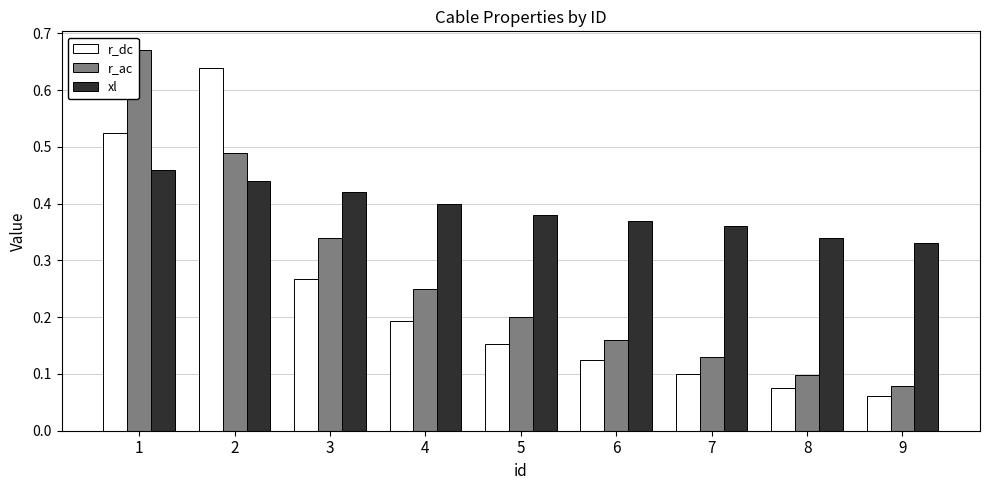

The value of r_dc at 6 is 0.1. True or false?

True